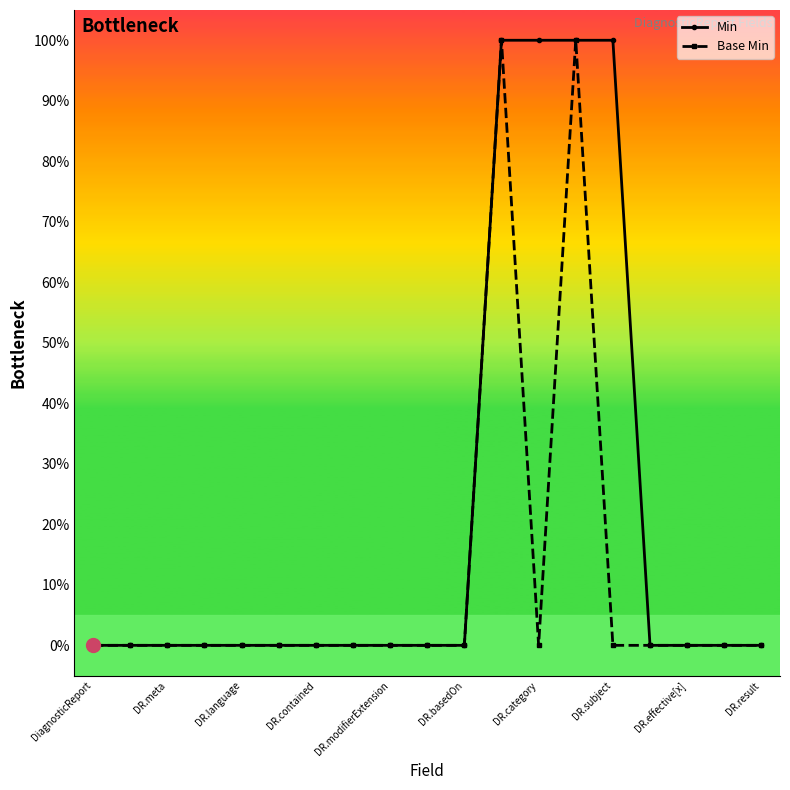

Is this an area chart (filled region under the line)?

No